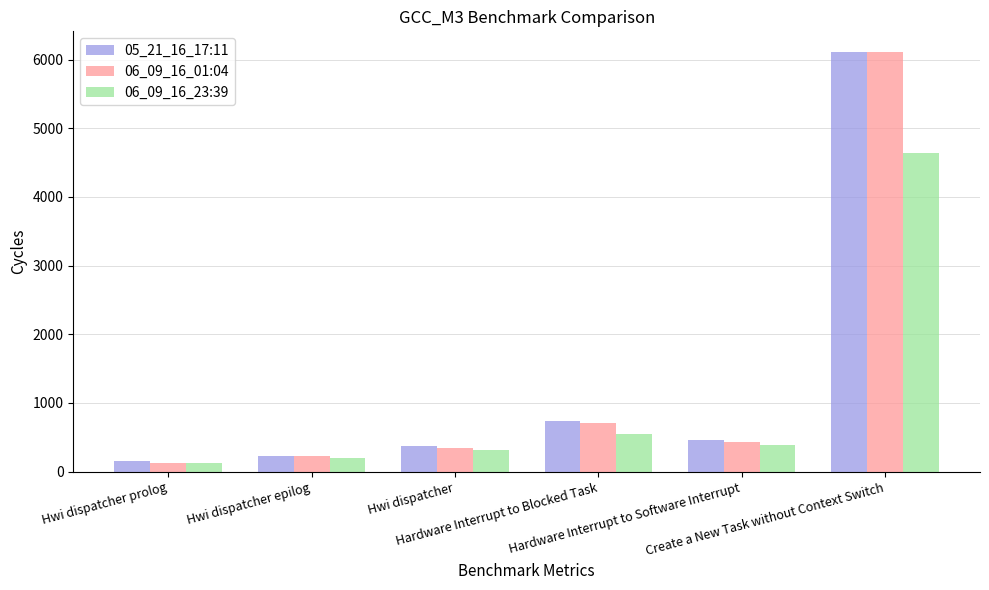

The value of 05_21_16_17:11 at Hwi dispatcher prolog is 155. True or false?

True